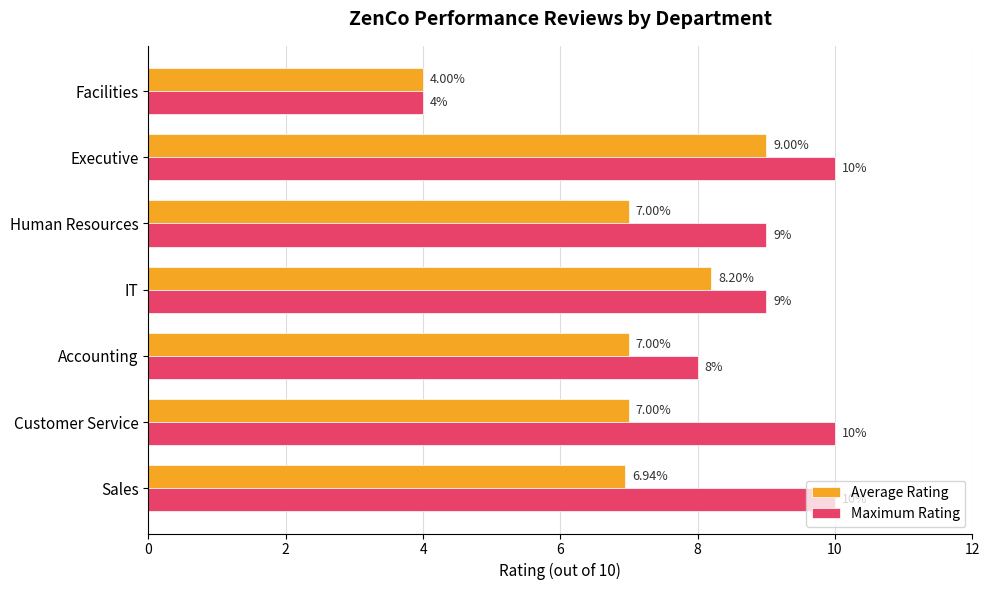

At which category is the sum across all series the highest?

Executive